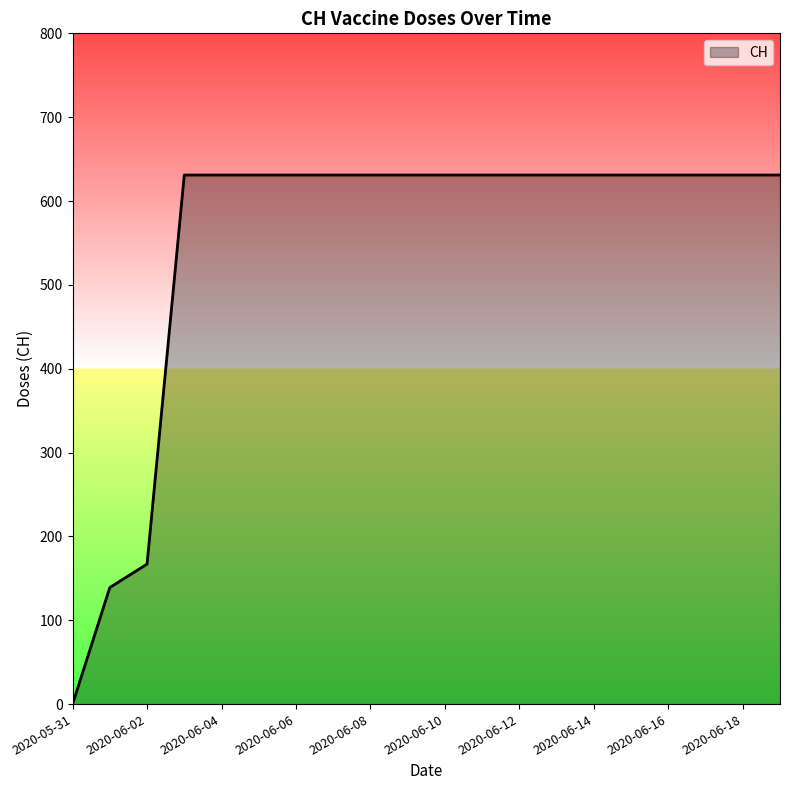

What is the greatest value displayed?

631